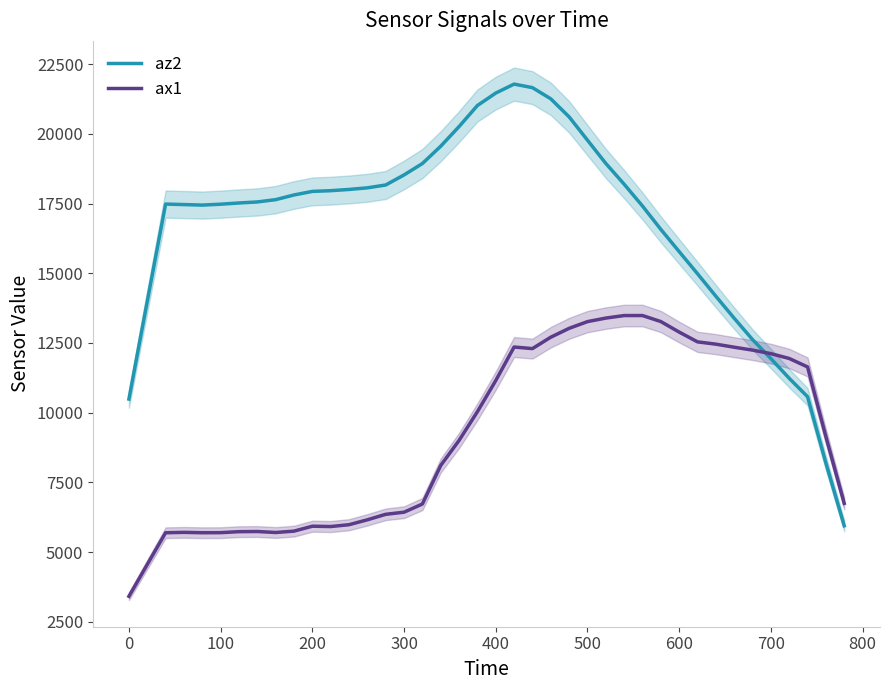

What is the approximate value of az2 at 400?

21463.2